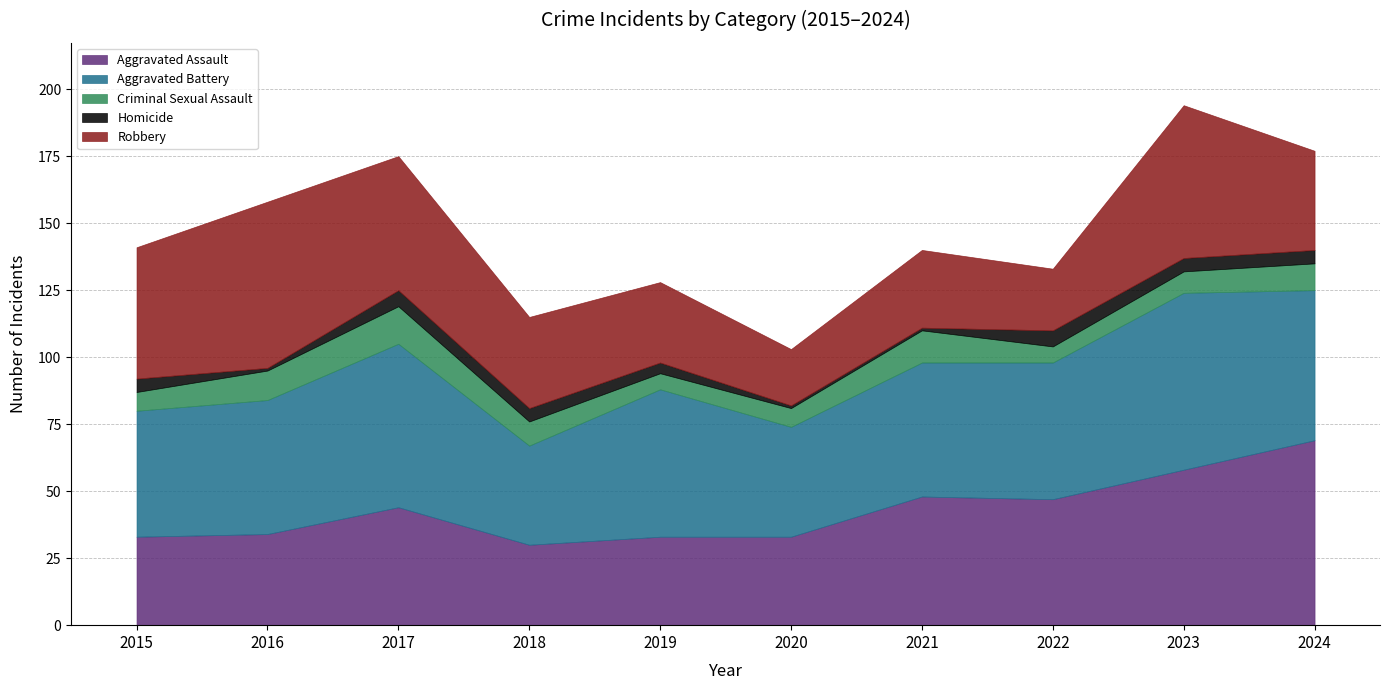

Reading right to left, what are all the values shown in this chart?

Aggravated Assault: 2024=69	2023=58	2022=47	2021=48	2020=33	2019=33	2018=30	2017=44	2016=34	2015=33
Aggravated Battery: 2024=56	2023=66	2022=51	2021=50	2020=41	2019=55	2018=37	2017=61	2016=50	2015=47
Criminal Sexual Assault: 2024=10	2023=8	2022=6	2021=12	2020=7	2019=6	2018=9	2017=14	2016=11	2015=7
Homicide: 2024=5	2023=5	2022=6	2021=1	2020=1	2019=4	2018=5	2017=6	2016=1	2015=5
Robbery: 2024=37	2023=57	2022=23	2021=29	2020=21	2019=30	2018=34	2017=50	2016=62	2015=49